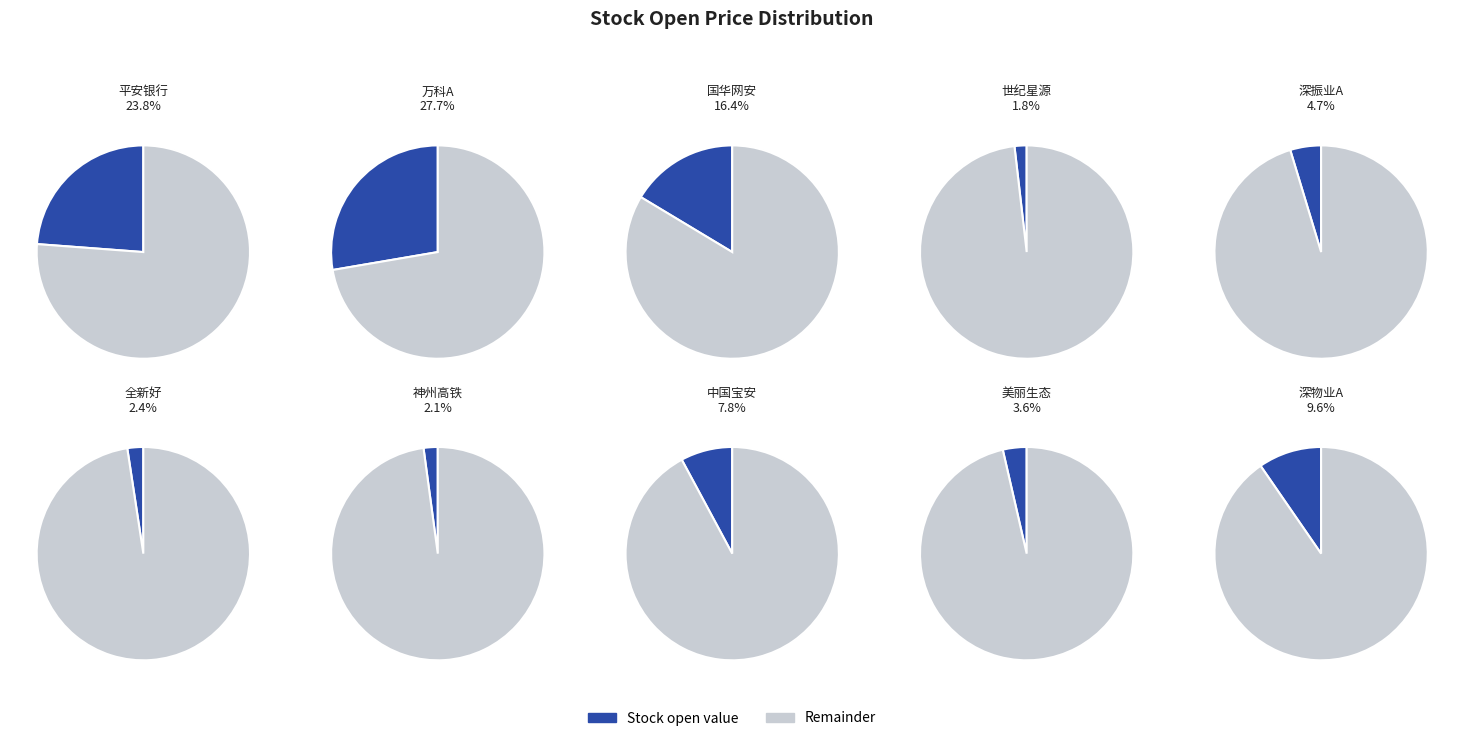

Combined, what portion of the pie is 中国宝安 and 世纪星源?

9.7%